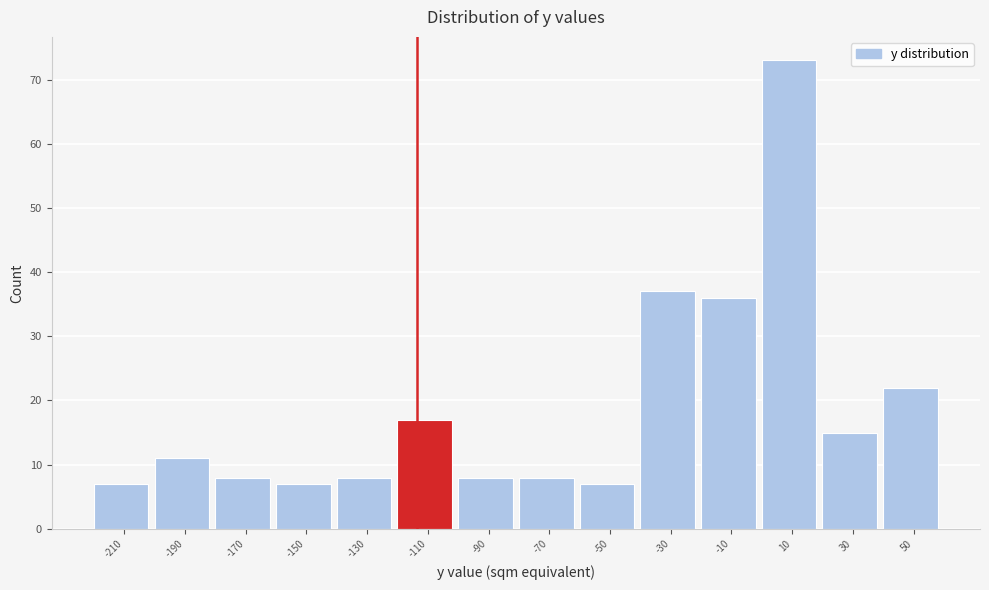

Reading left to right, transcribe this chart: for each bar, give the range it covers on the x-axis and its height. The values are not printed on the chart, so give them approximately, as read against the axis.

-220 to -200: 7
-200 to -180: 11
-180 to -160: 8
-160 to -140: 7
-140 to -120: 8
-120 to -100: 17
-100 to -80: 8
-80 to -60: 8
-60 to -40: 7
-40 to -20: 37
-20 to 0: 36
0 to 20: 73
20 to 40: 15
40 to 60: 22